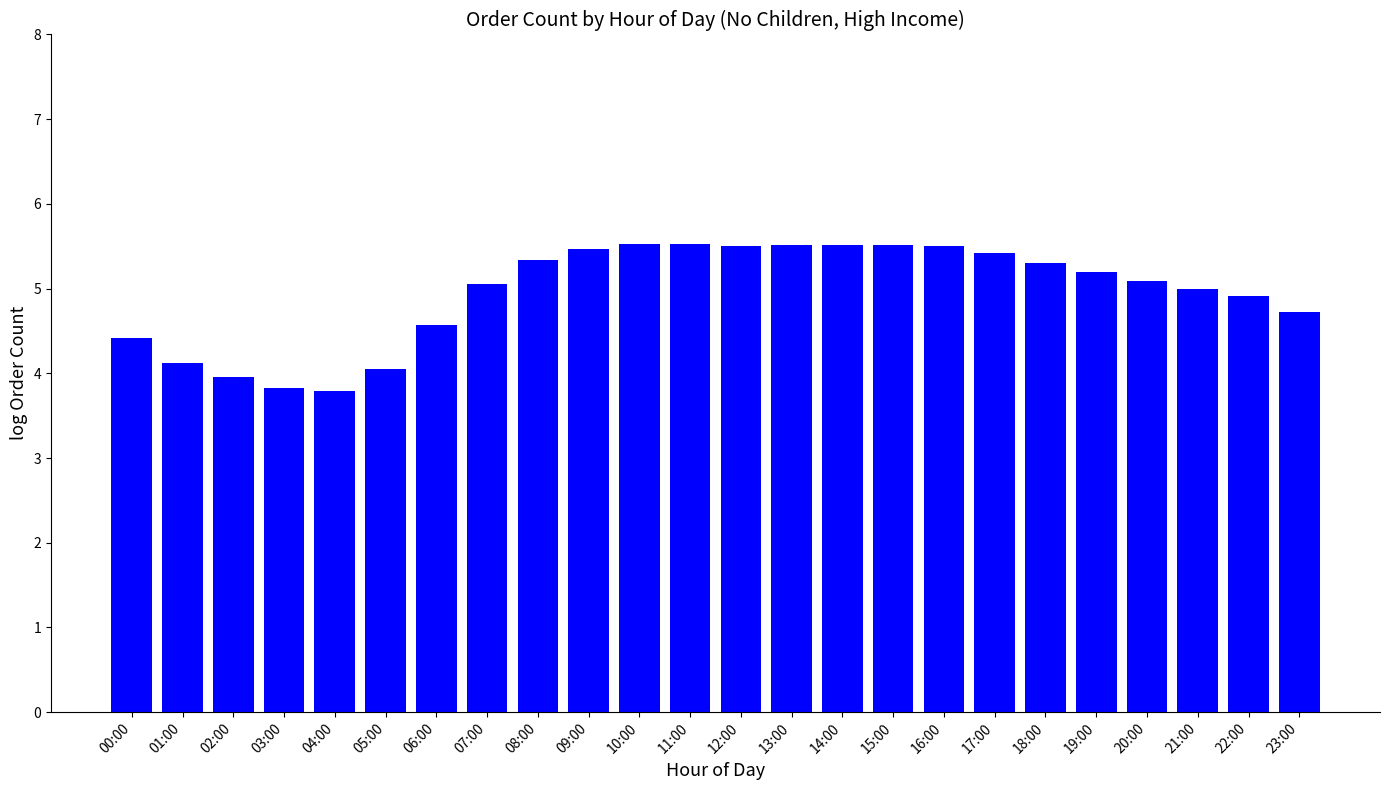

Reading left to right, transcribe all the data shown in this chart.

00:00=4.4	01:00=4.1	02:00=4.0	03:00=3.8	04:00=3.8	05:00=4.1	06:00=4.6	07:00=5.1	08:00=5.3	09:00=5.5	10:00=5.5	11:00=5.5	12:00=5.5	13:00=5.5	14:00=5.5	15:00=5.5	16:00=5.5	17:00=5.4	18:00=5.3	19:00=5.2	20:00=5.1	21:00=5.0	22:00=4.9	23:00=4.7